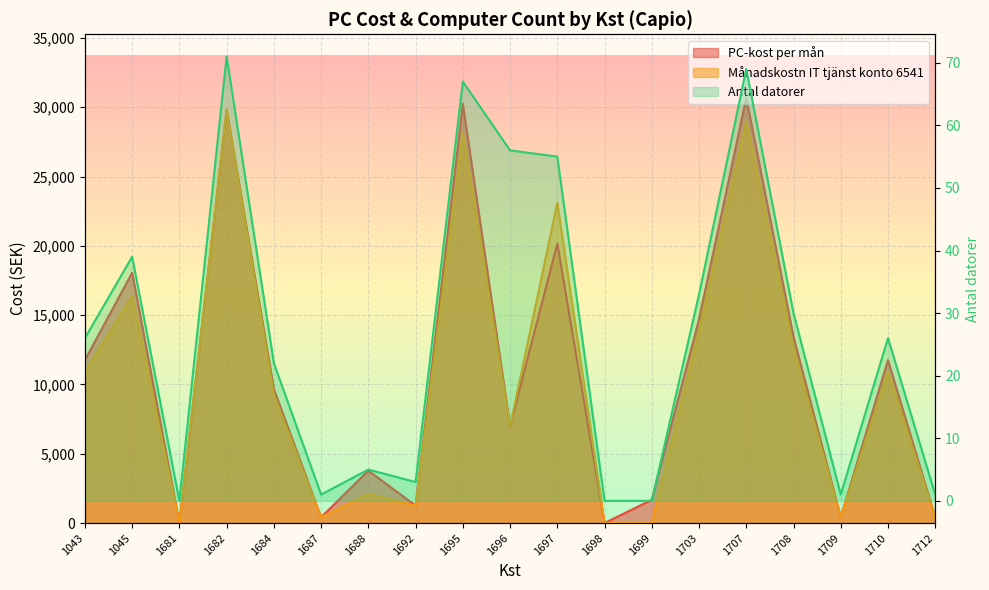

The value of Antal datorer at 1045 is 69. True or false?

False